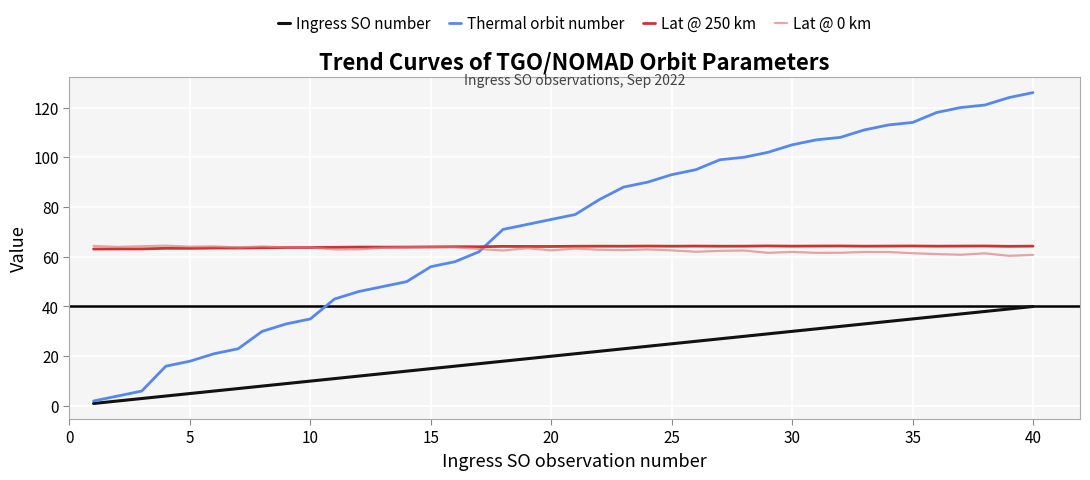

True or false: Ingress SO number and Lat @ 250 km intersect in this chart.

False